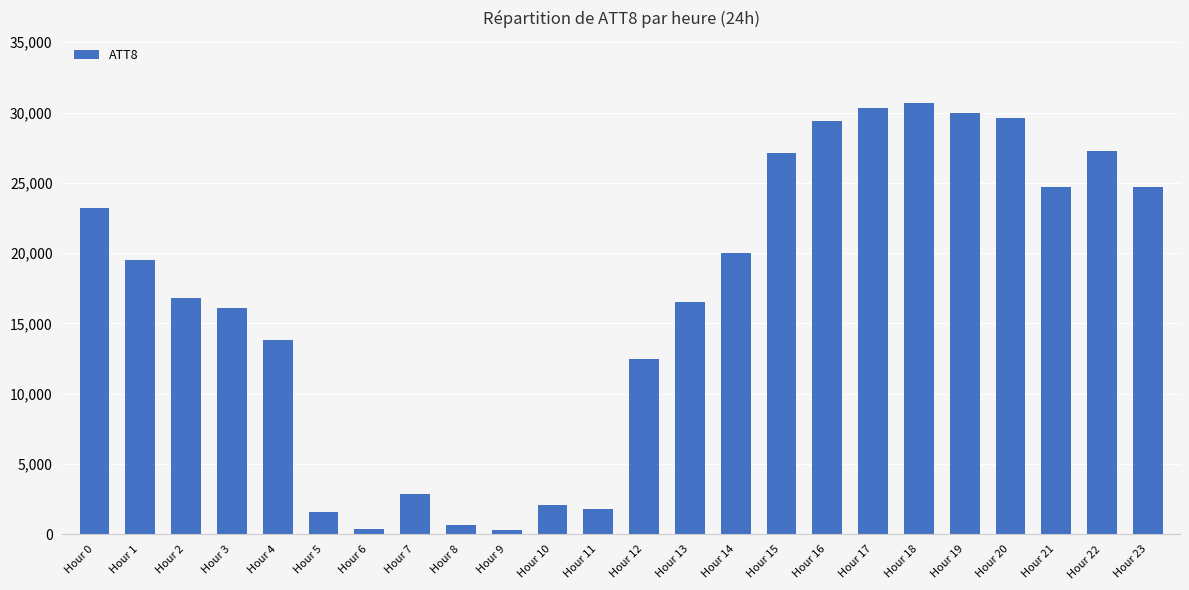

What is the value of the 24th bar from the left?

24700